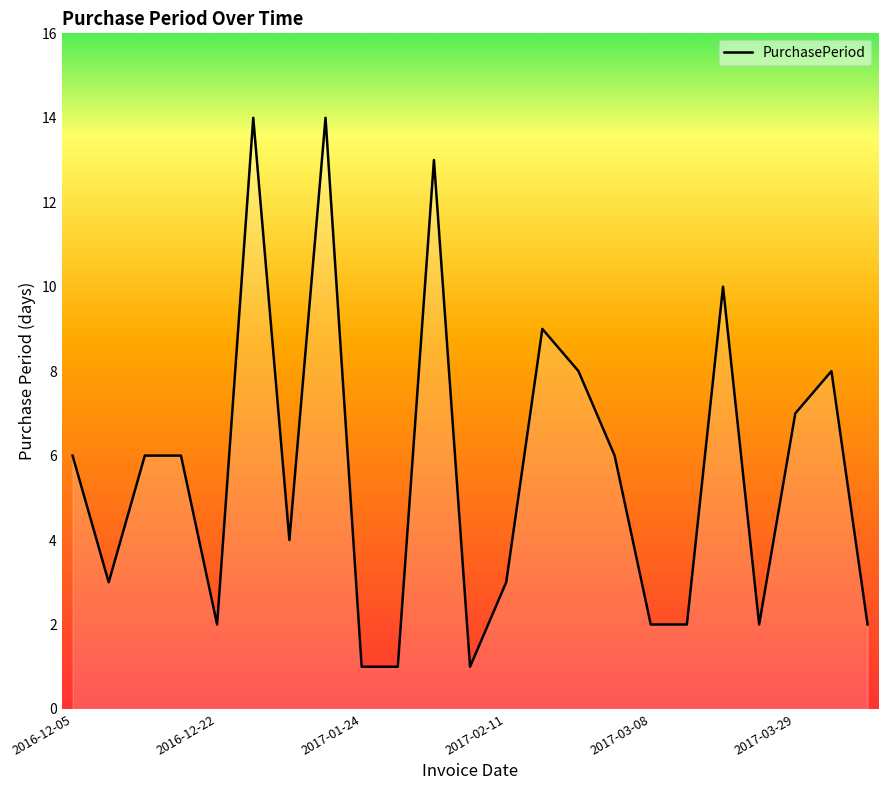

What is the difference between the maximum and minimum values?

13